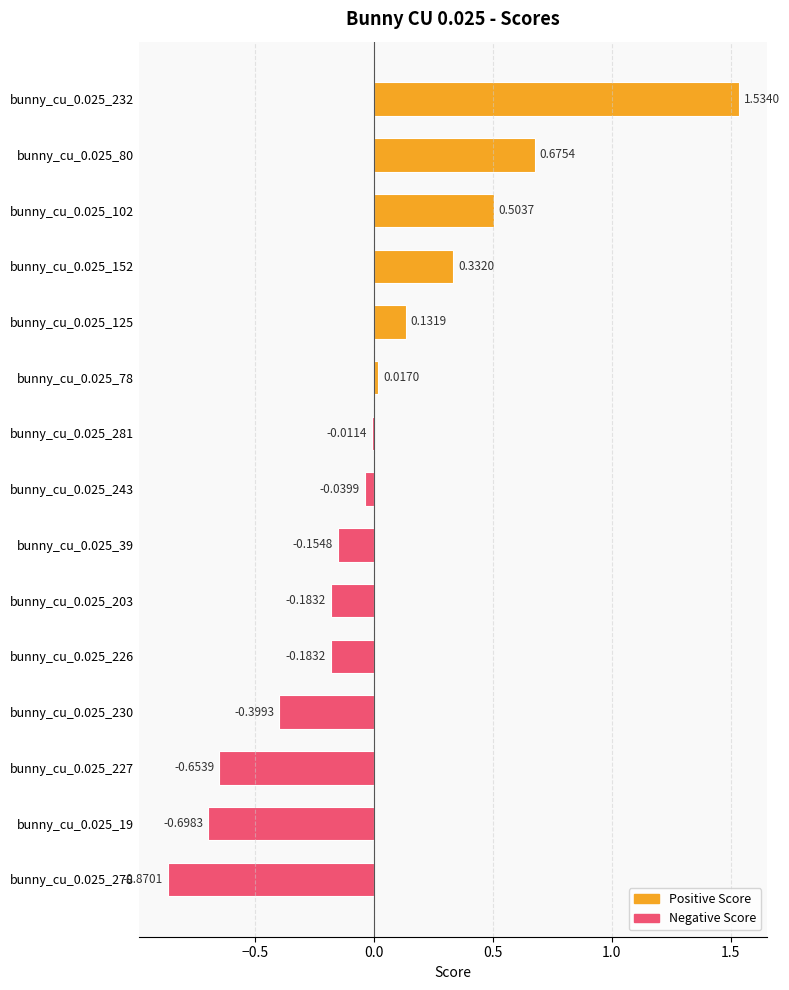

What is the difference between the values at bunny_cu_0.025_102 and bunny_cu_0.025_19?

1.2